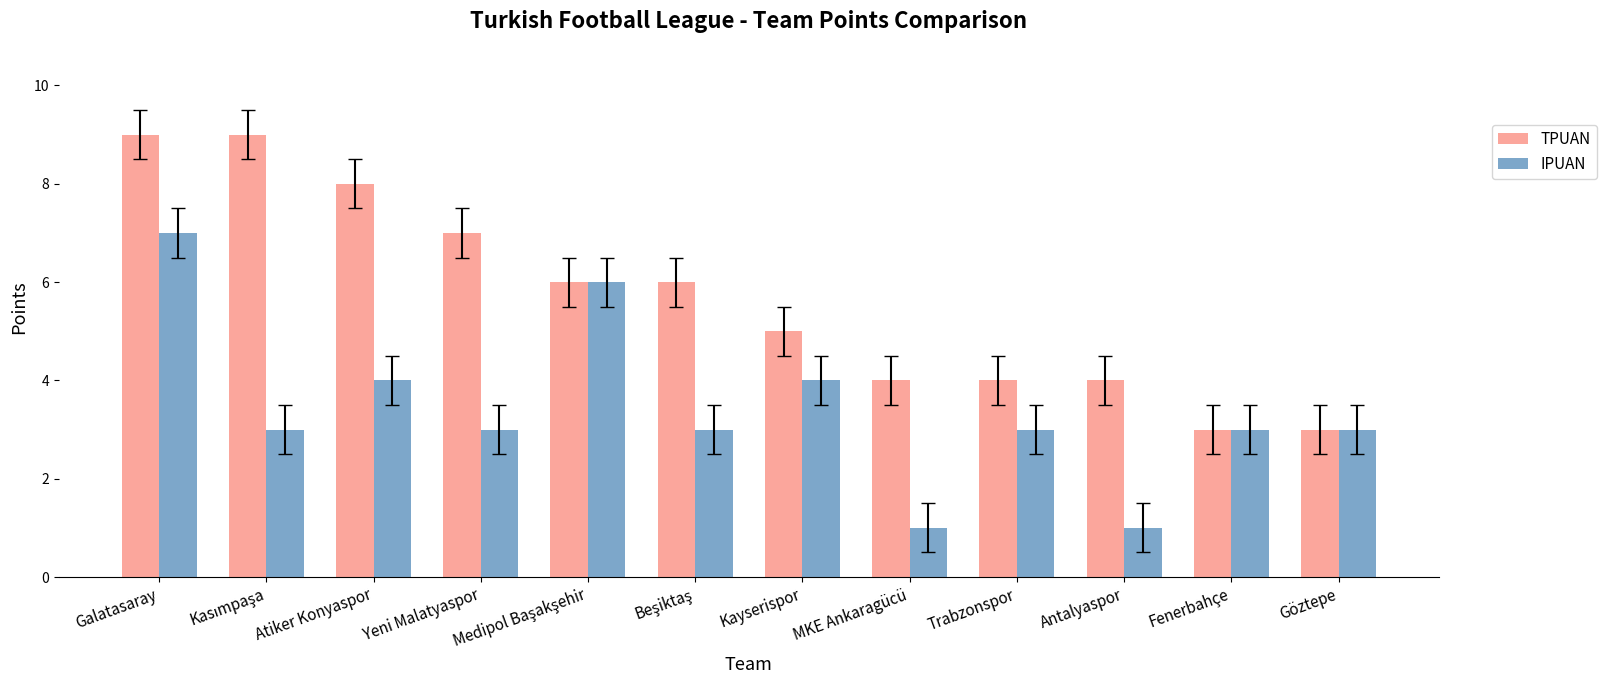

What is the approximate value of IPUAN at Fenerbahçe?

3